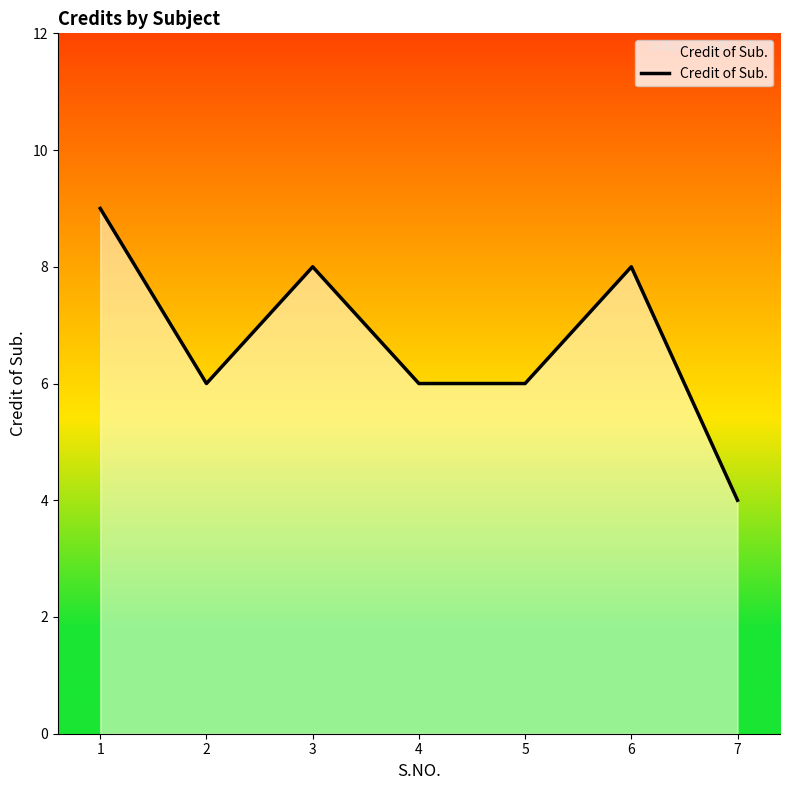

At which category does the chart reach its peak across all series?

1